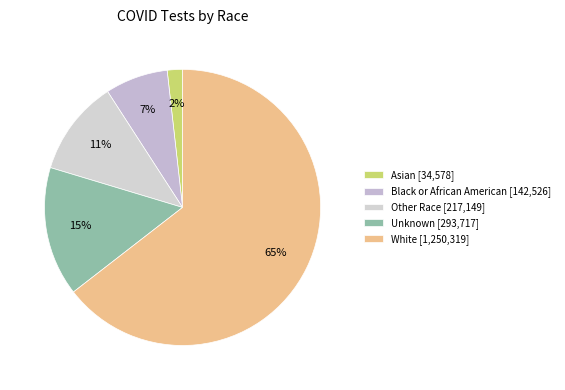

To the nearest percent, what percentage of the pie is Black or African American?

7%